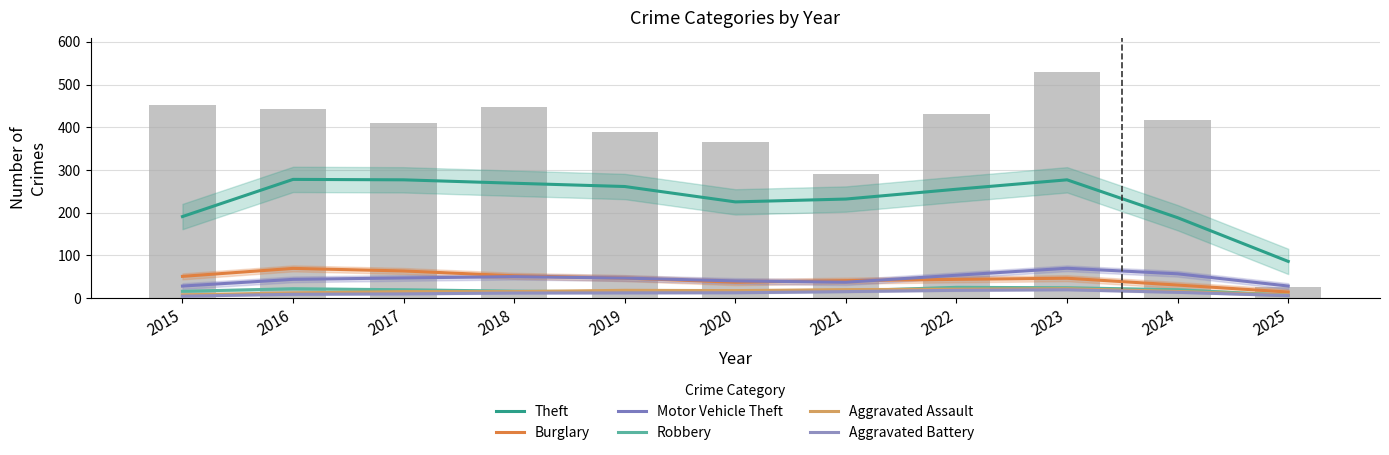

At 2020, list the series in order from smallest to largest.

Aggravated Battery, Robbery, Aggravated Assault, Burglary, Motor Vehicle Theft, Theft